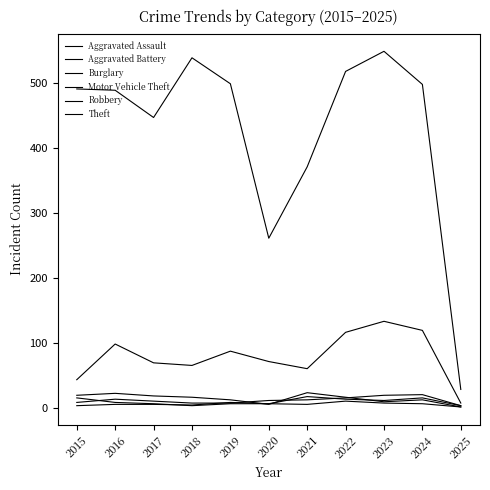

Does the chart have visible grid lines?

No